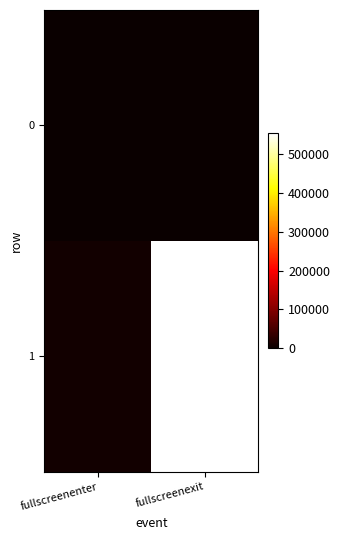

Reading left to right, what are all the values shown in this chart?

0: fullscreenenter=0	fullscreenexit=269
1: fullscreenenter=6992	fullscreenexit=552831